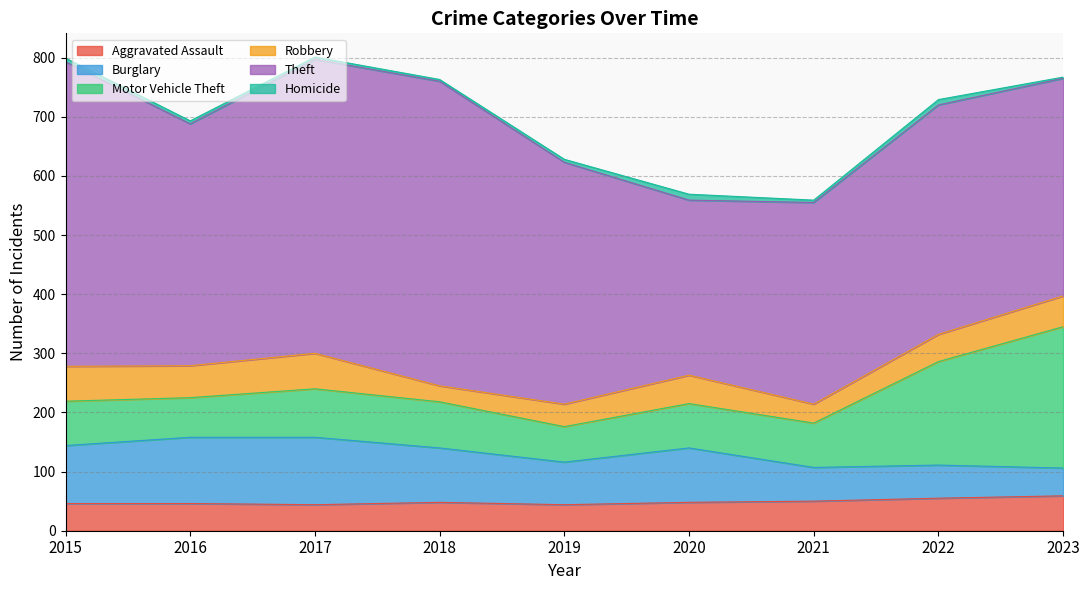

What is the value of the Motor Vehicle Theft point at the 8th from the left?

175